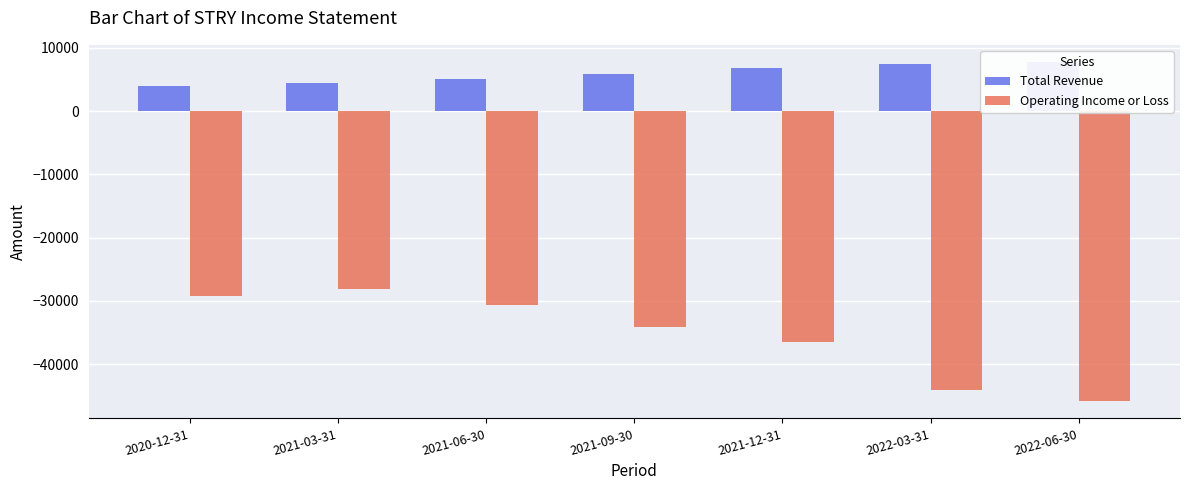

What are all the series names shown in the legend?

Total Revenue, Operating Income or Loss